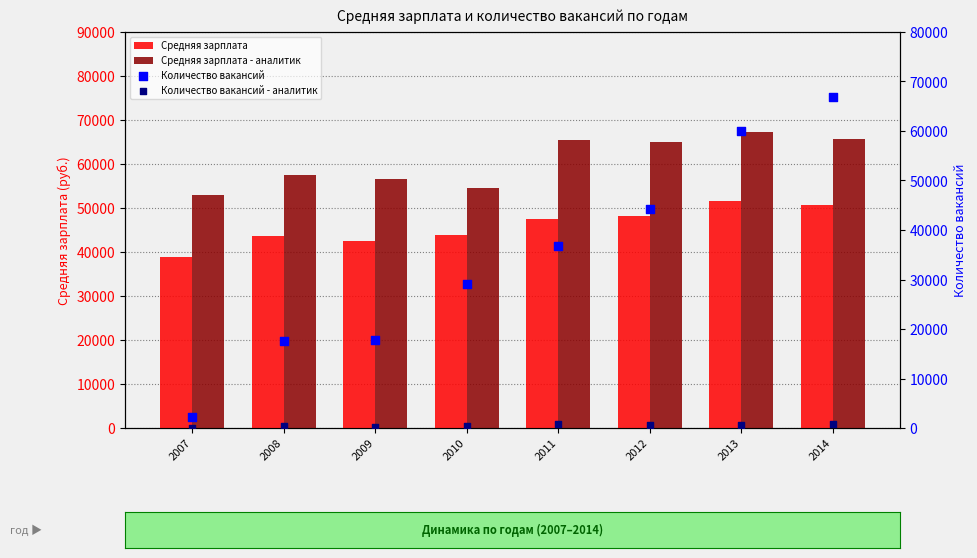

At which category is the sum across all series the highest?

2014